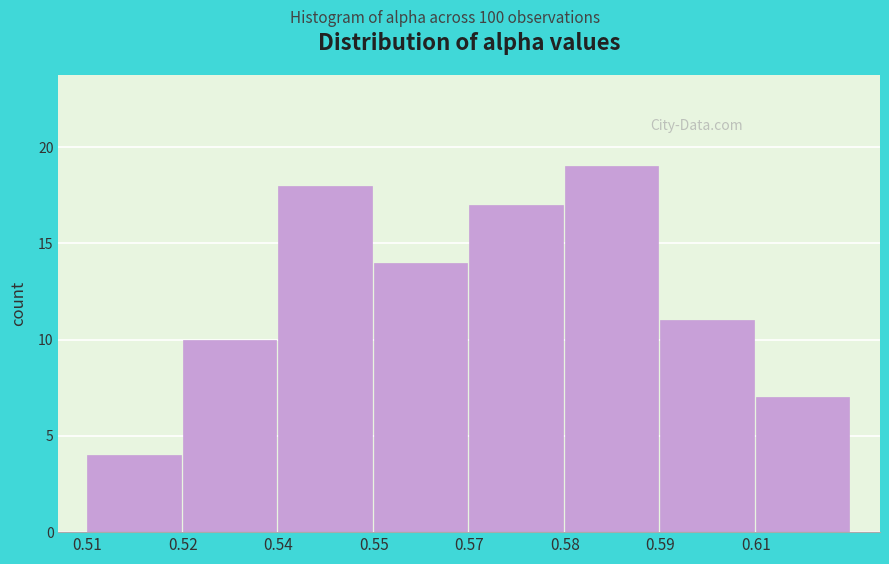

Reading left to right, extract all data points from this chart.

0.51=4	0.52=10	0.54=18	0.55=14	0.57=17	0.58=19	0.59=11	0.61=7